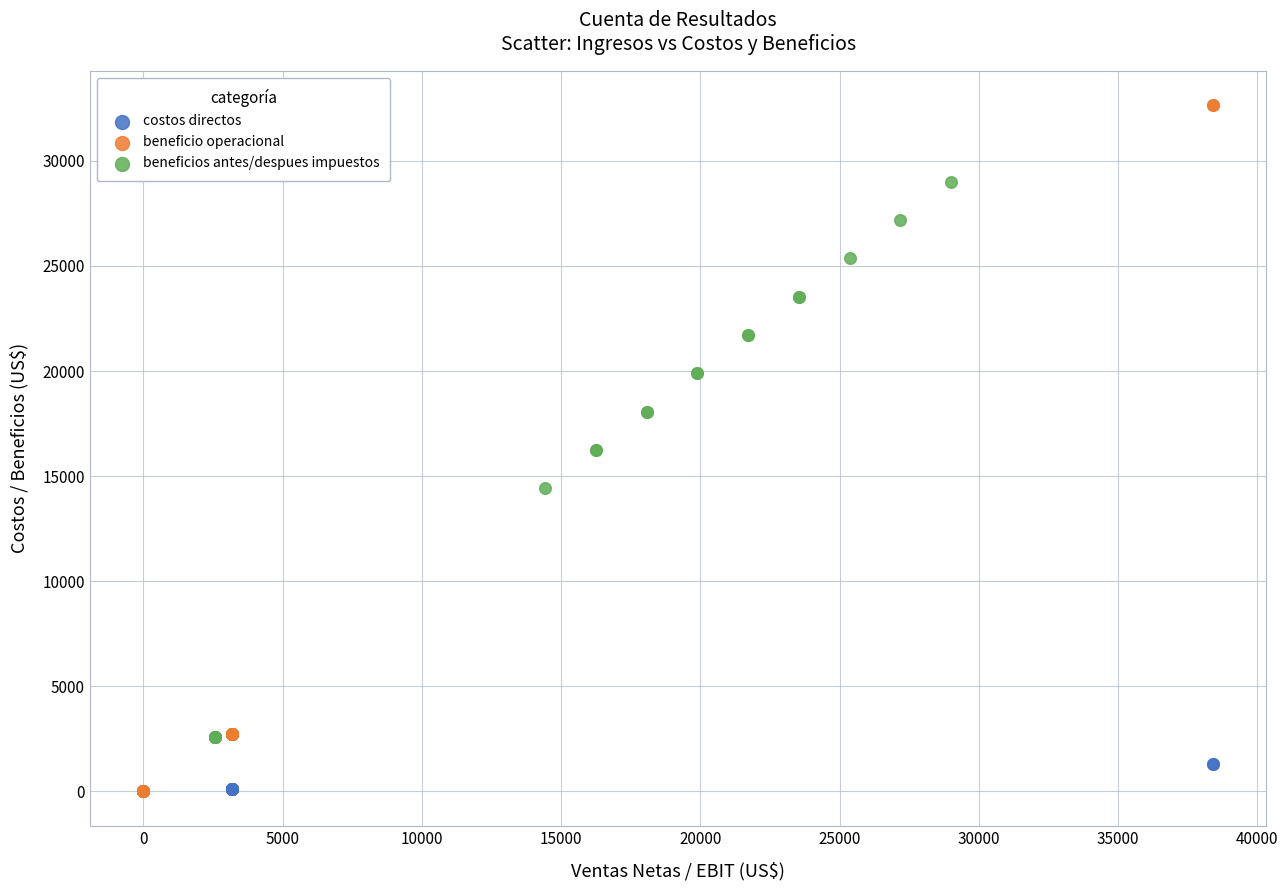

What are all the series names shown in the legend?

costos directos, beneficio operacional, beneficios antes/despues impuestos